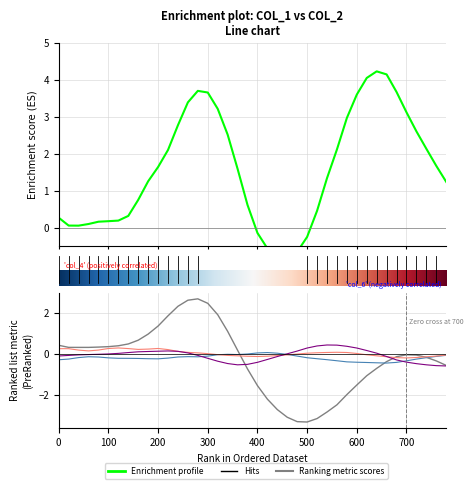

What is the highest value of the col_1 series?

4.2